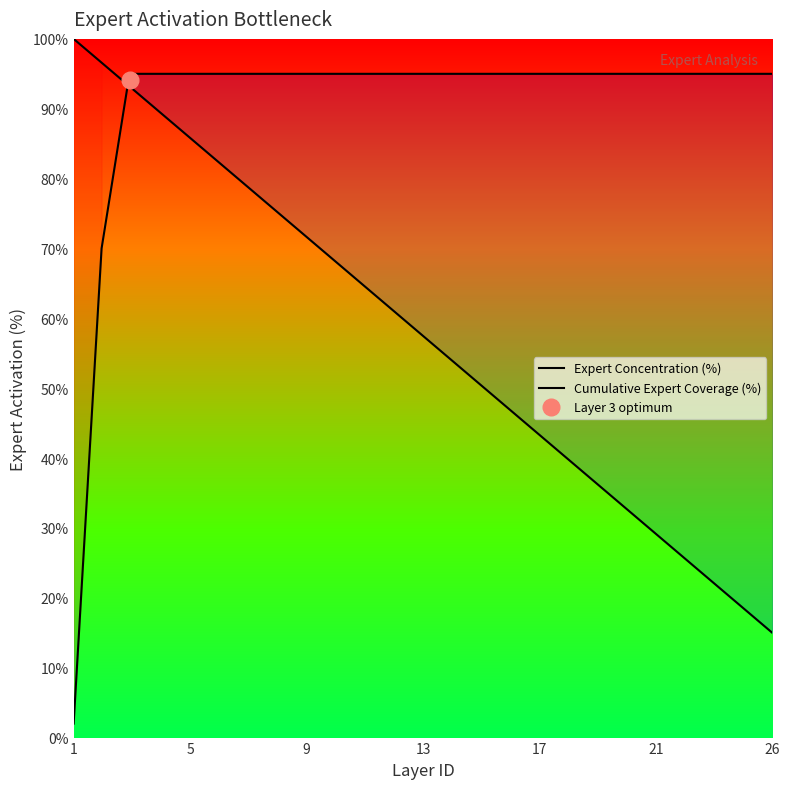

At how many categories does at least one series exceed 83?

26